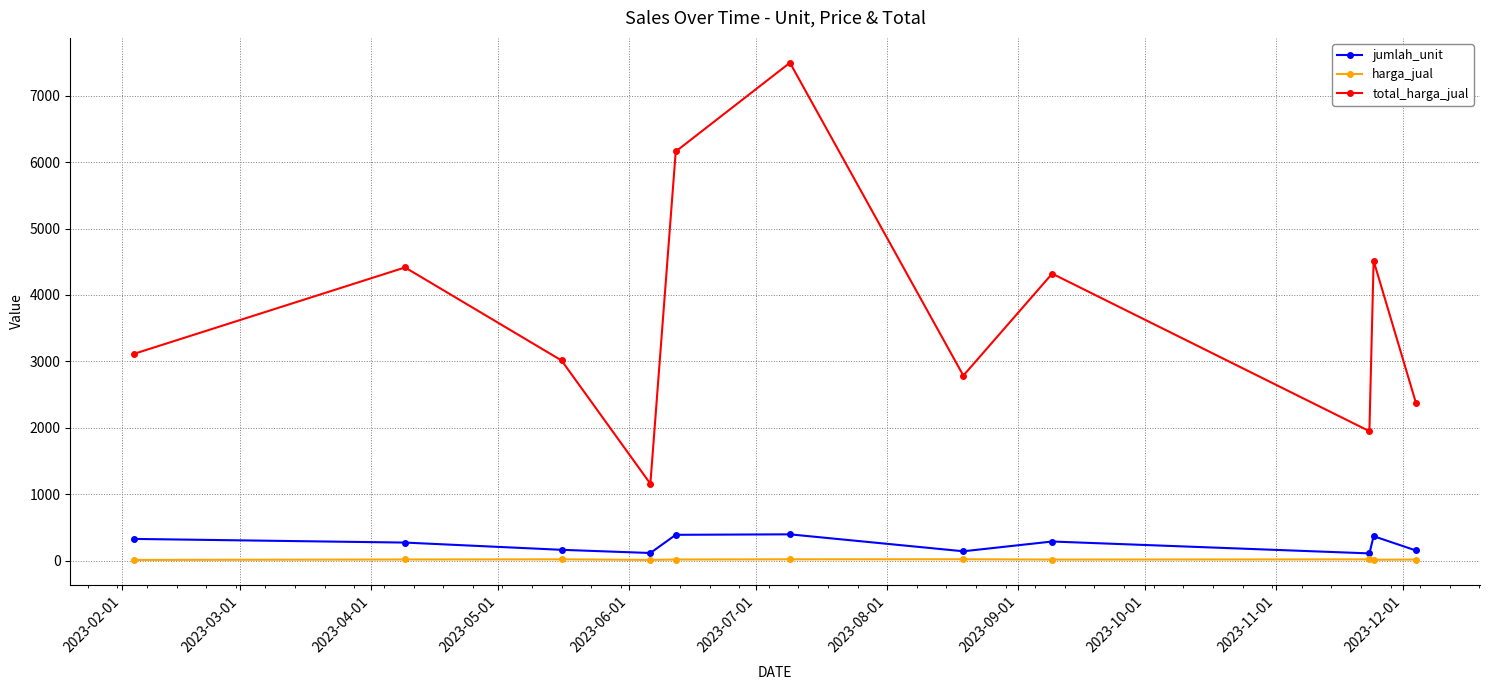

What is the greatest value displayed?

7496.7